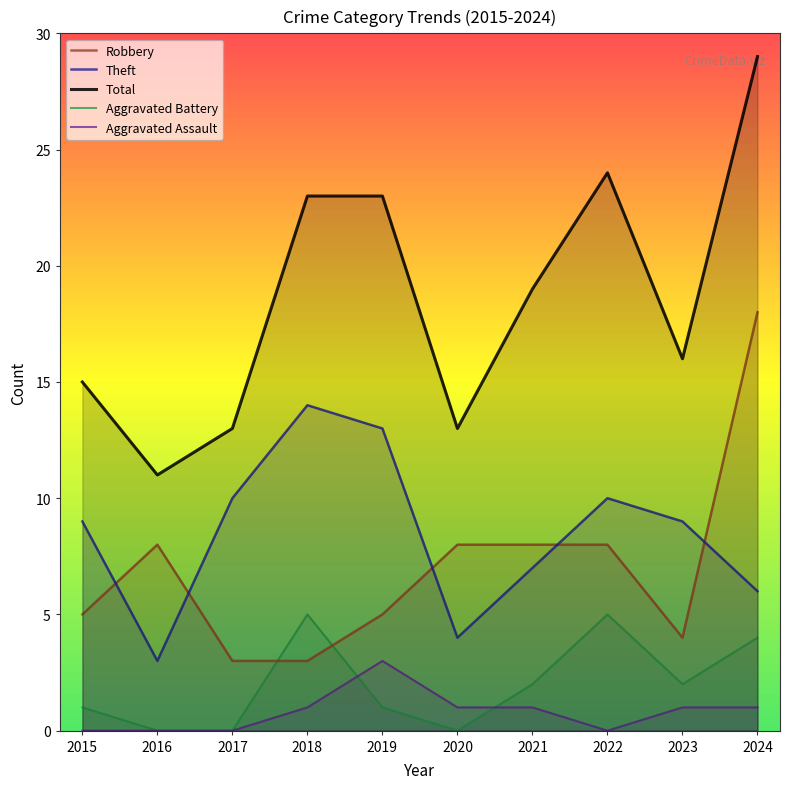

Rank the series at 2021 from lowest to highest value.

Aggravated Assault, Aggravated Battery, Theft, Robbery, Total